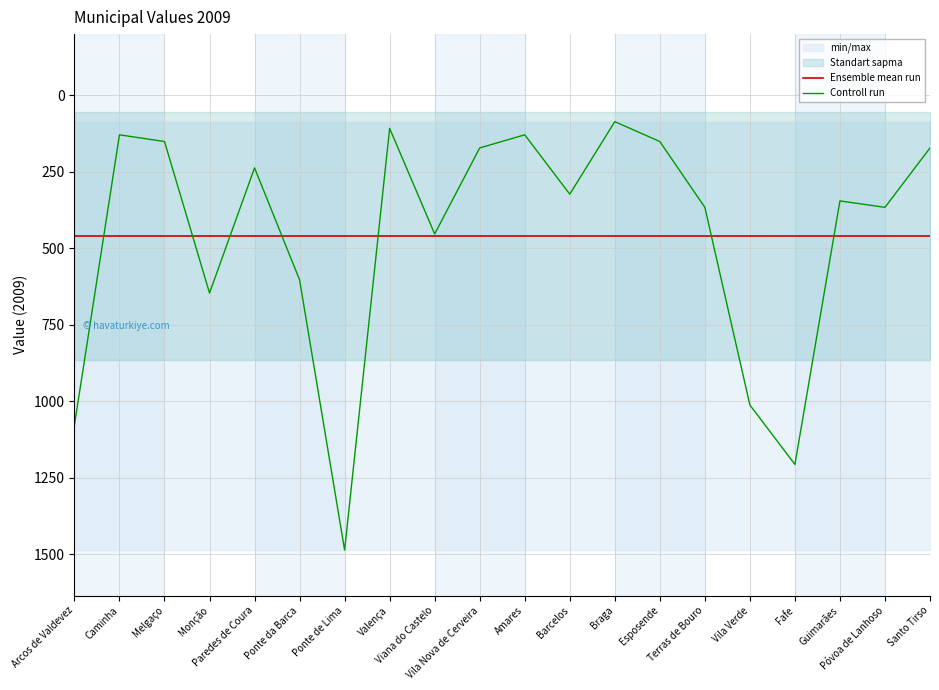

What is the lowest value of the Controll run series?

86.0